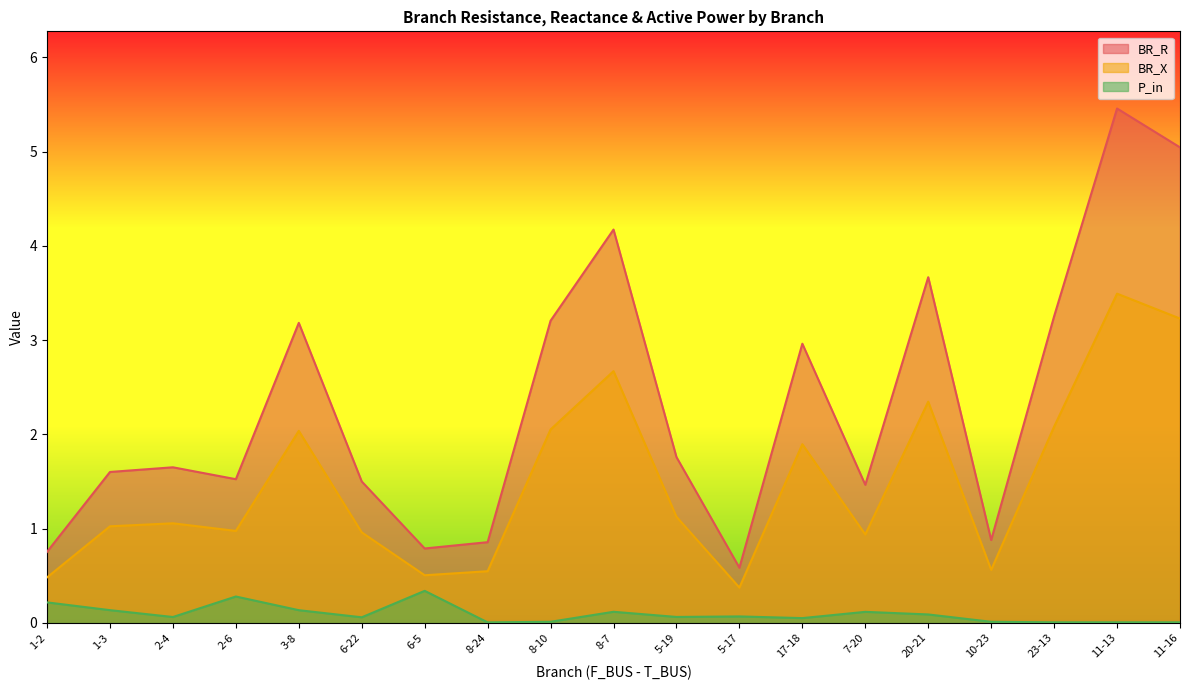

What is the value of the BR_R point at the 13th from the left?

3.0